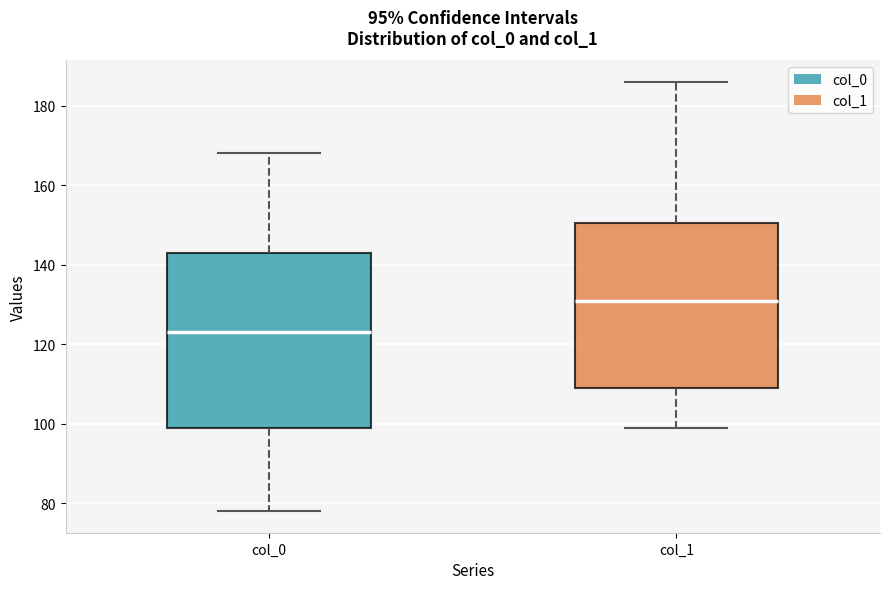

Which box has the highest median line?

col_1